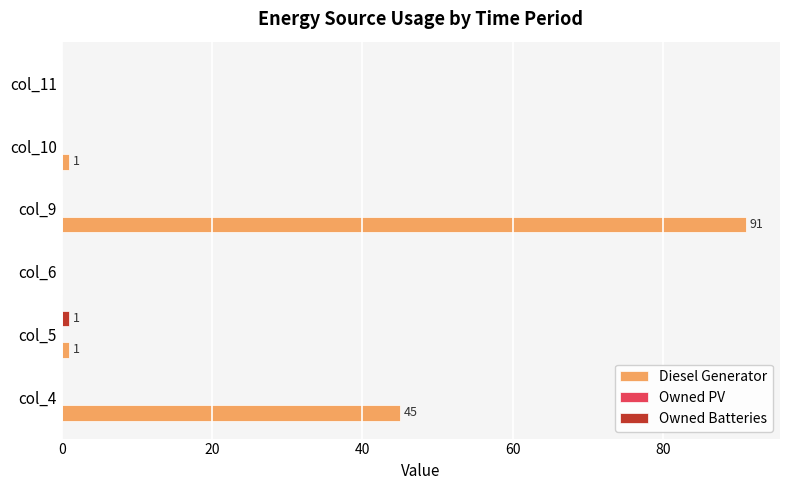

Which series has the largest total across all categories?

Diesel Generator